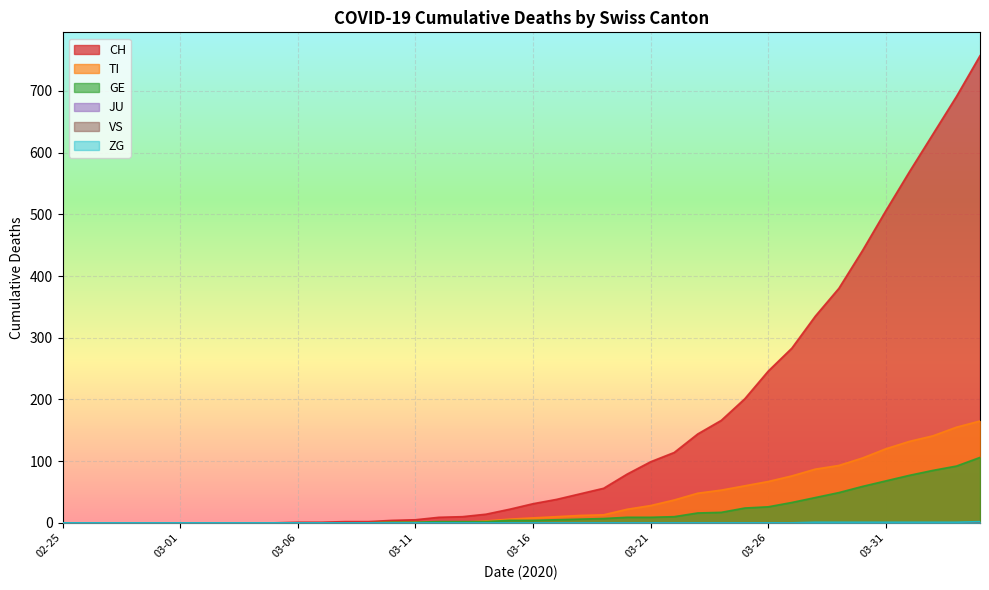

What is the difference between the GE values at 2020-03-12 and 2020-03-10?

1